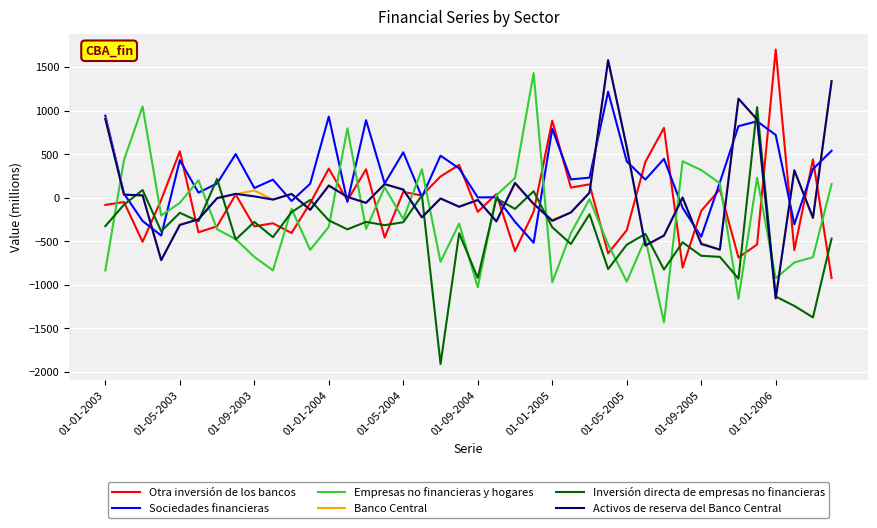

Which series has the largest total across all categories?

Sociedades financieras